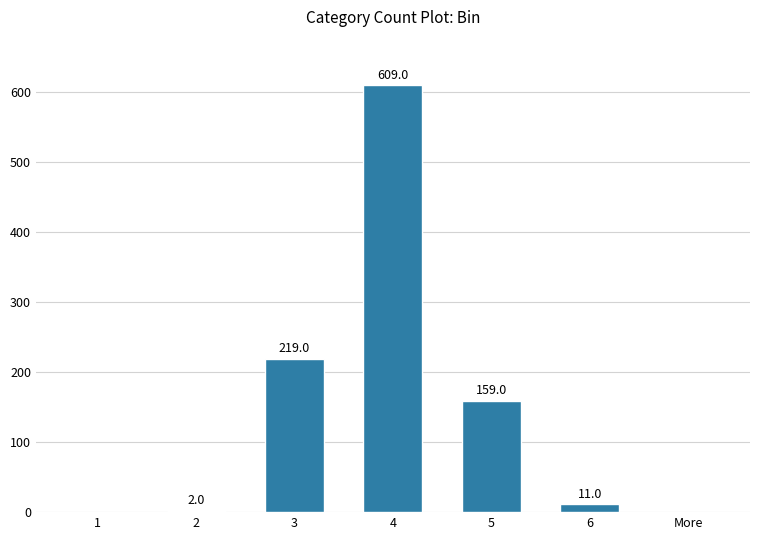

What is the maximum value shown in the chart?

609